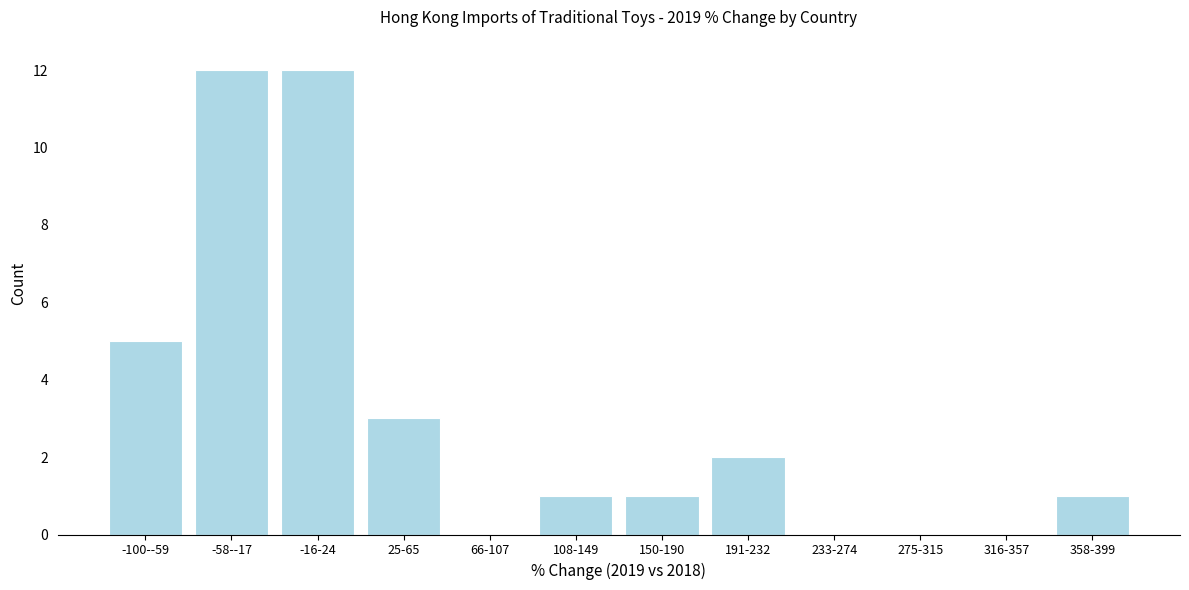

Reading left to right, what are all the values shown in this chart?

-100--59=5	-58--17=12	-16-24=12	25-65=3	66-107=0	108-149=1	150-190=1	191-232=2	233-274=0	275-315=0	316-357=0	358-399=1